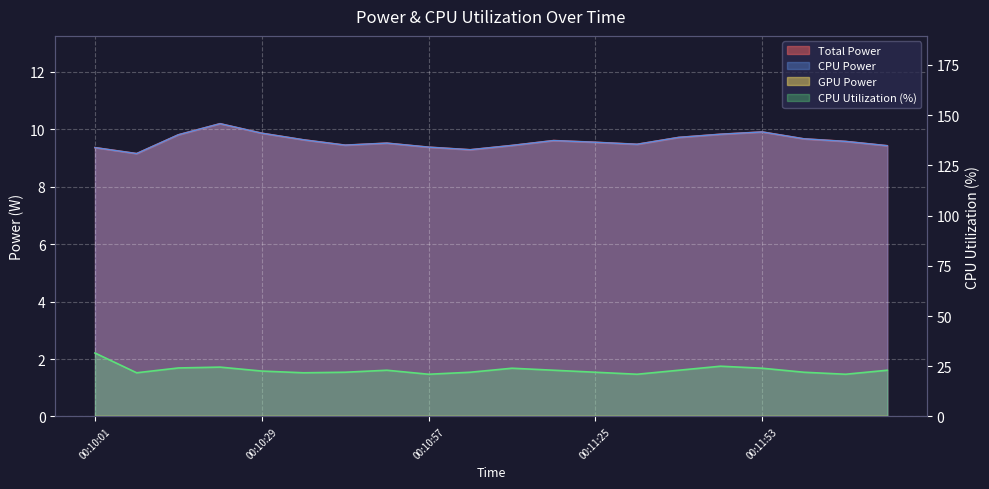

Which label corresponds to the smallest value in the chart?

00:10:08